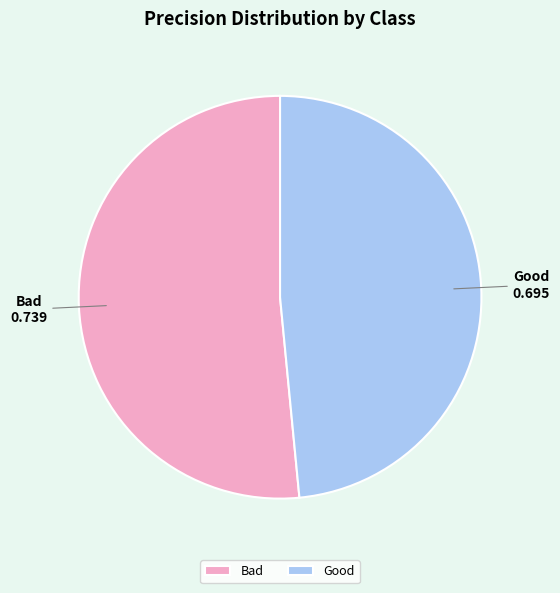

The Bad slice represents 52% of the pie. True or false?

True